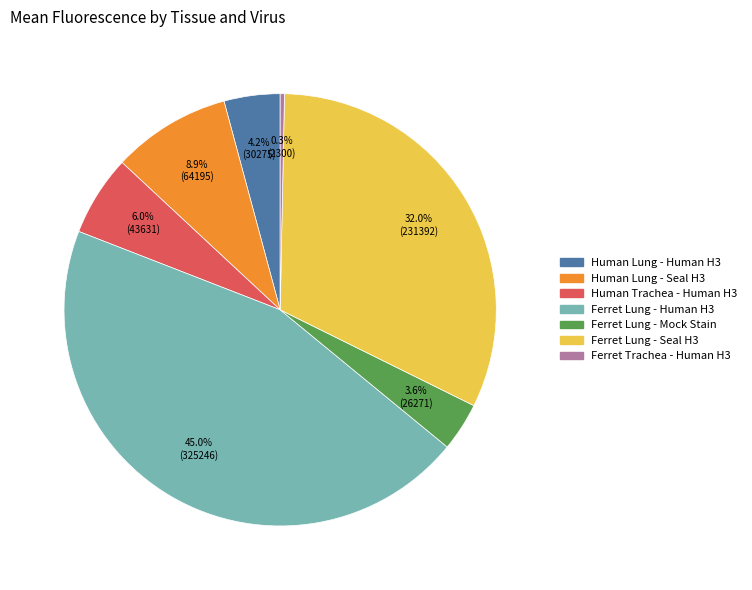

How many segments does this pie chart have?

7